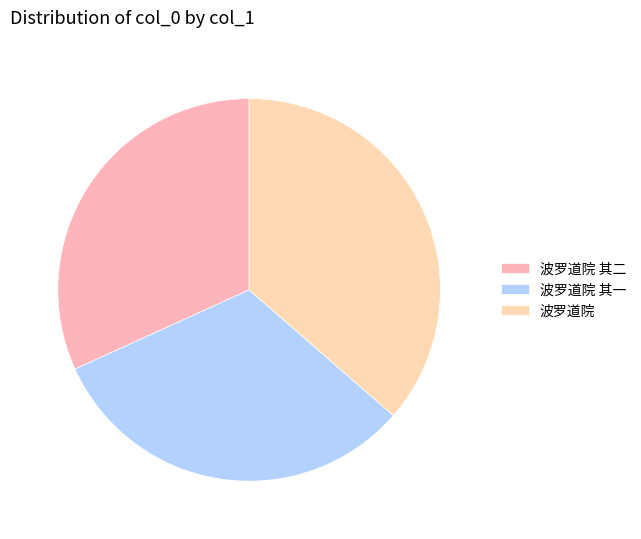

Does 波罗道院 account for over 50% of the chart?

No